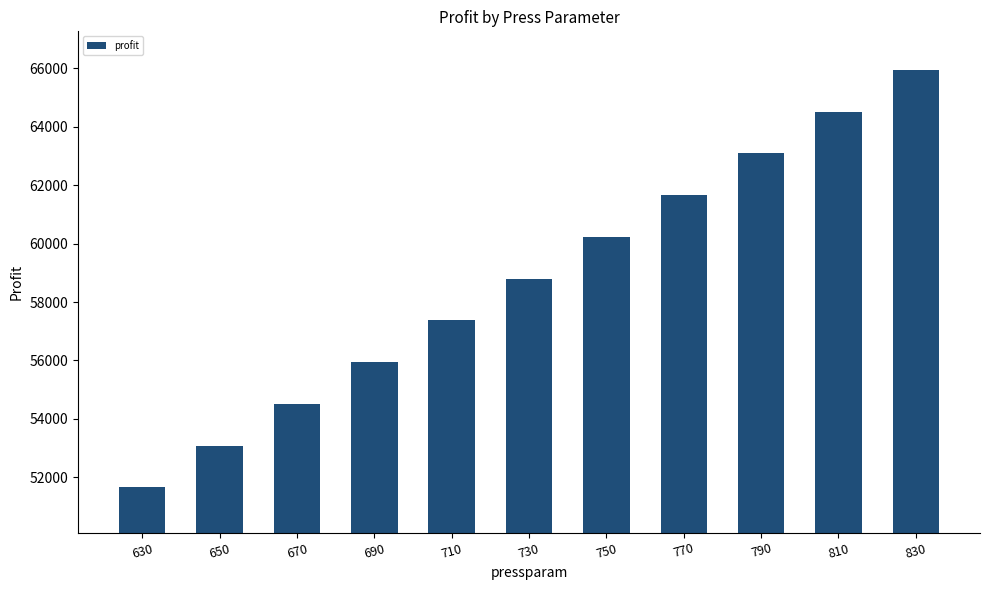

Read the value at 710.

57371.4